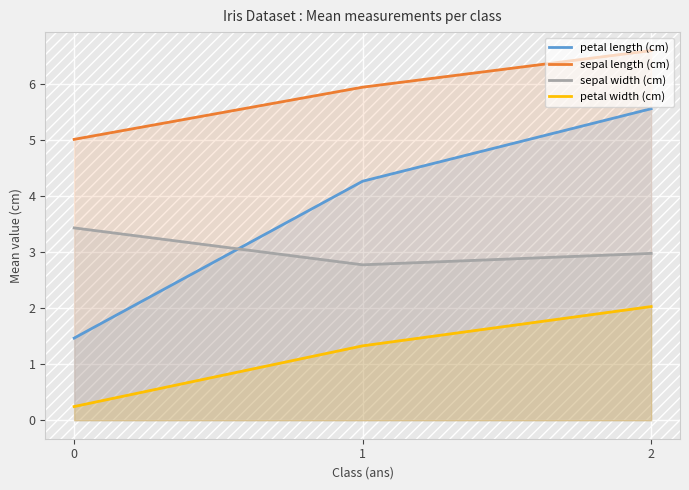

At which category is the sum across all series the highest?

2